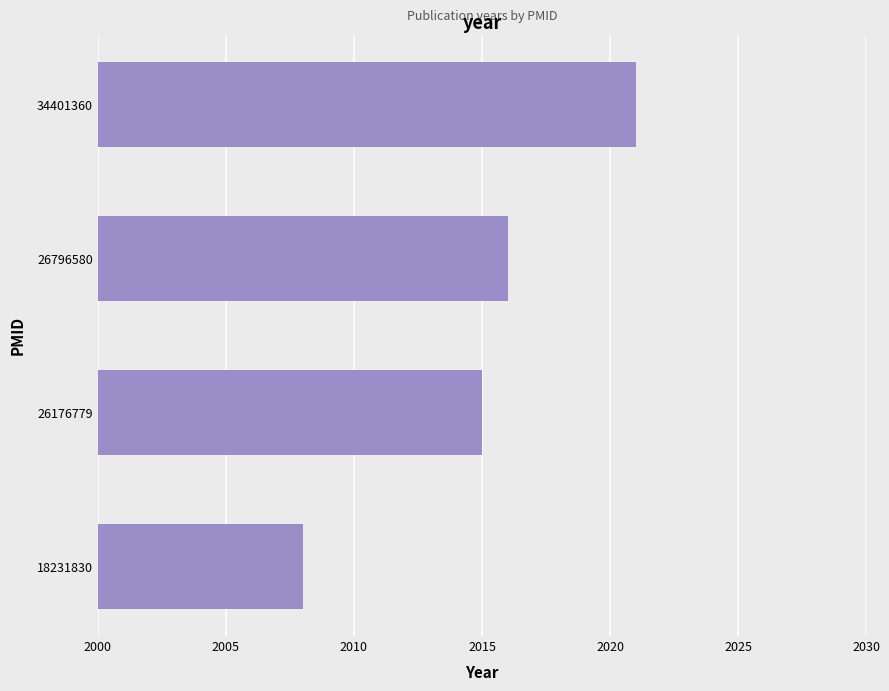

Which category has the lowest value across all series?

18231830